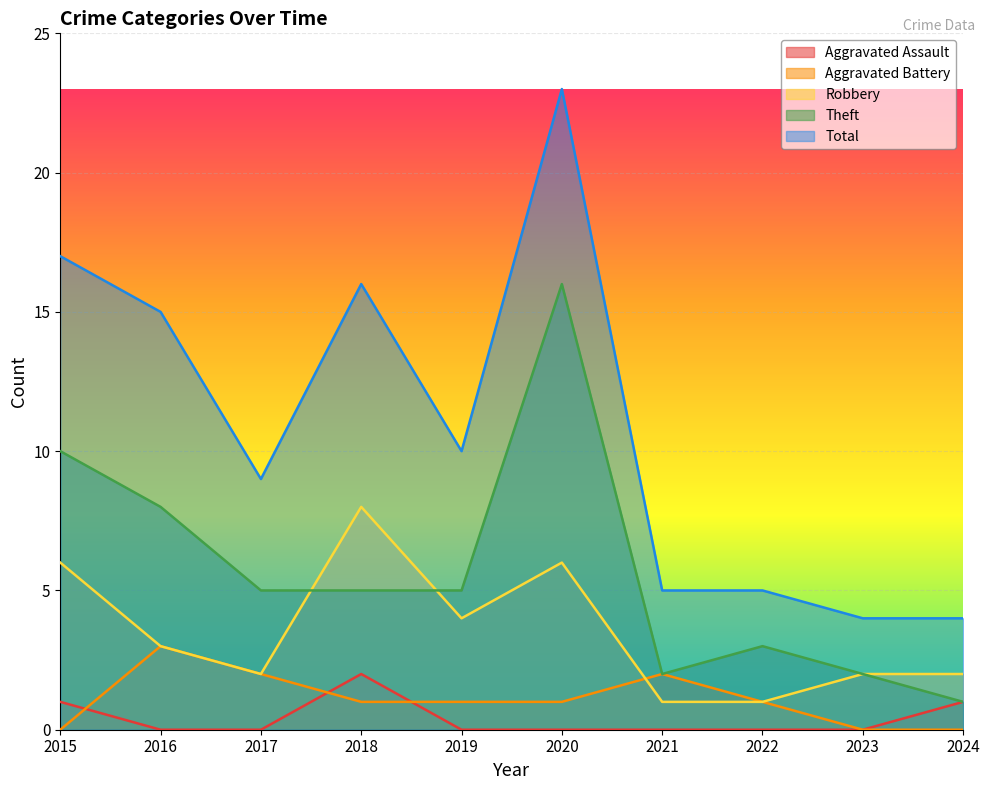

The value of Total at 2024 is 4. True or false?

True